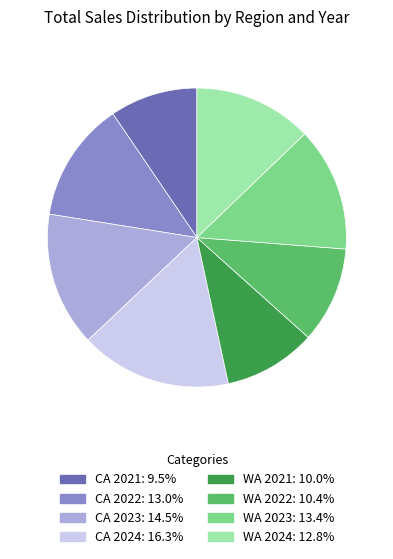

Is the sum of WA 2024 and WA 2021 greater than half?

No